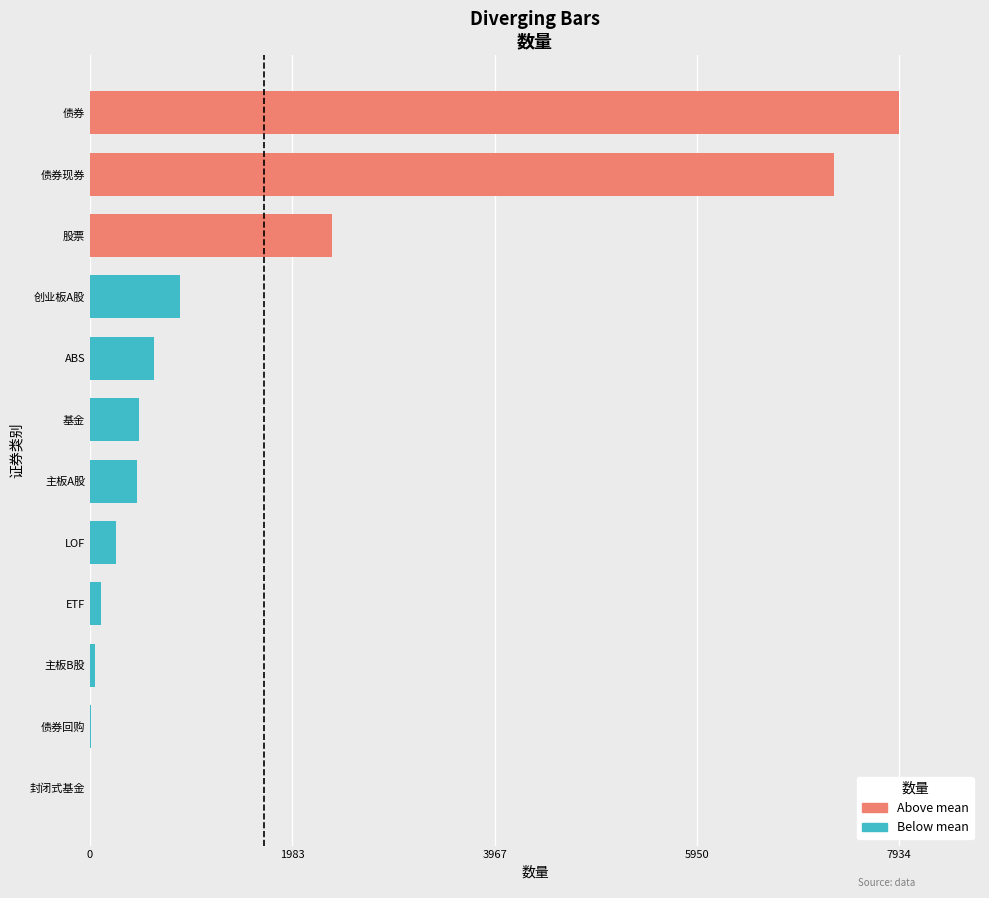

How many data points are less than 482?

6